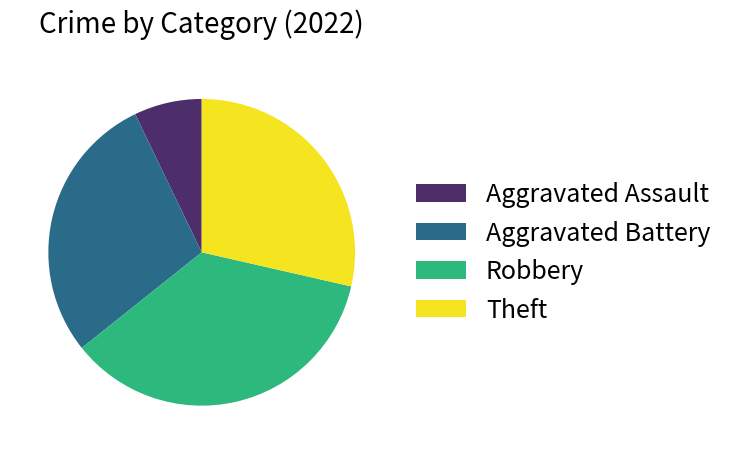

Between Aggravated Assault and Theft, which is larger?

Theft